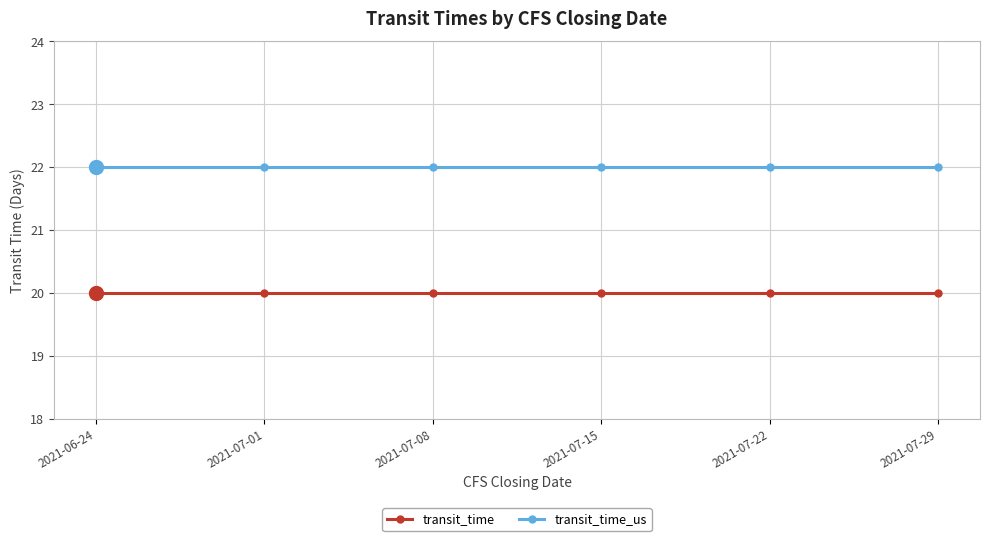

Count the number of categories in the chart.

6